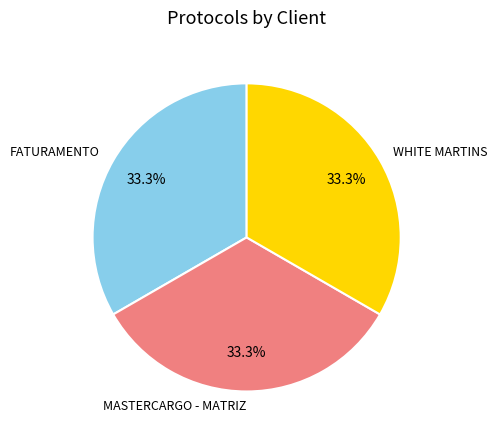

Combined, do MASTERCARGO - MATRIZ and FATURAMENTO account for over 50%?

Yes